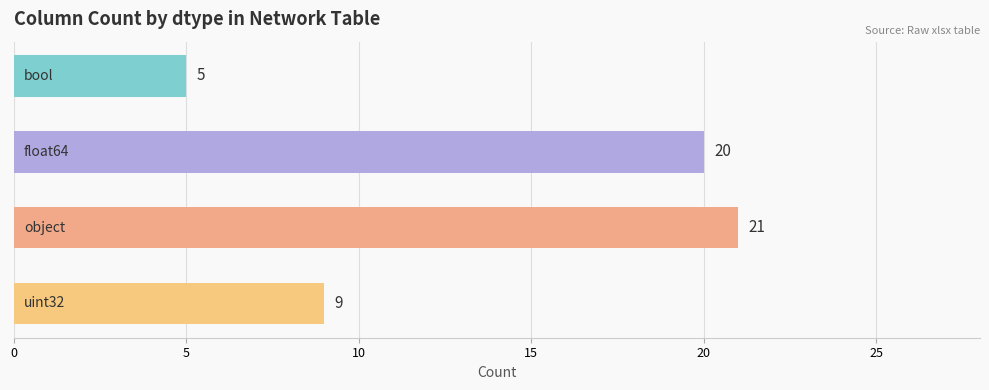

What is the sum of all values?

55